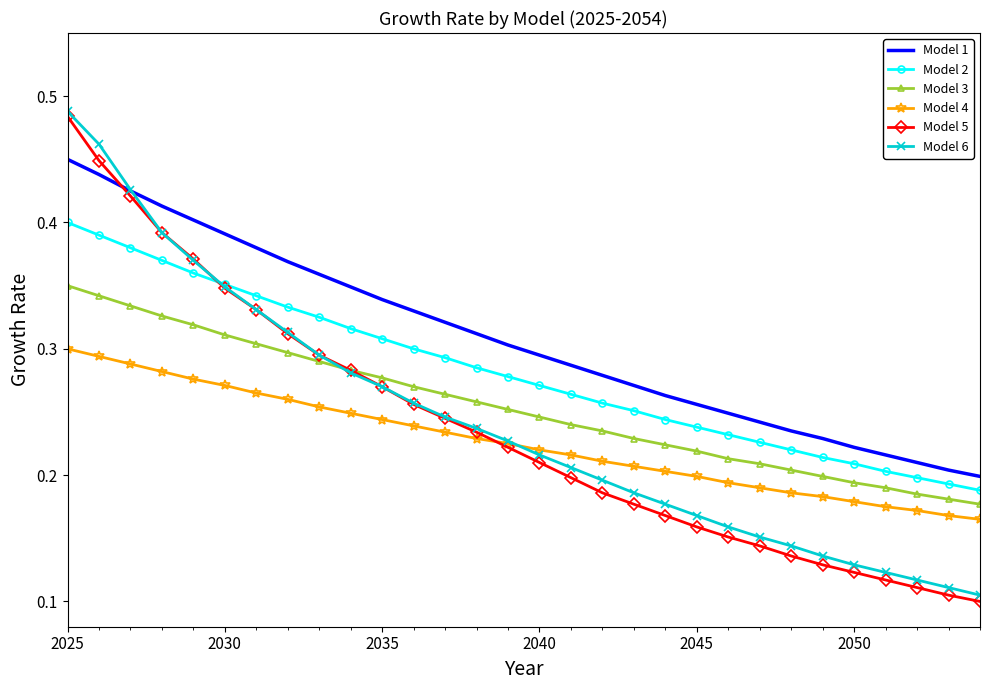

Which series has the largest total across all categories?

Model 1